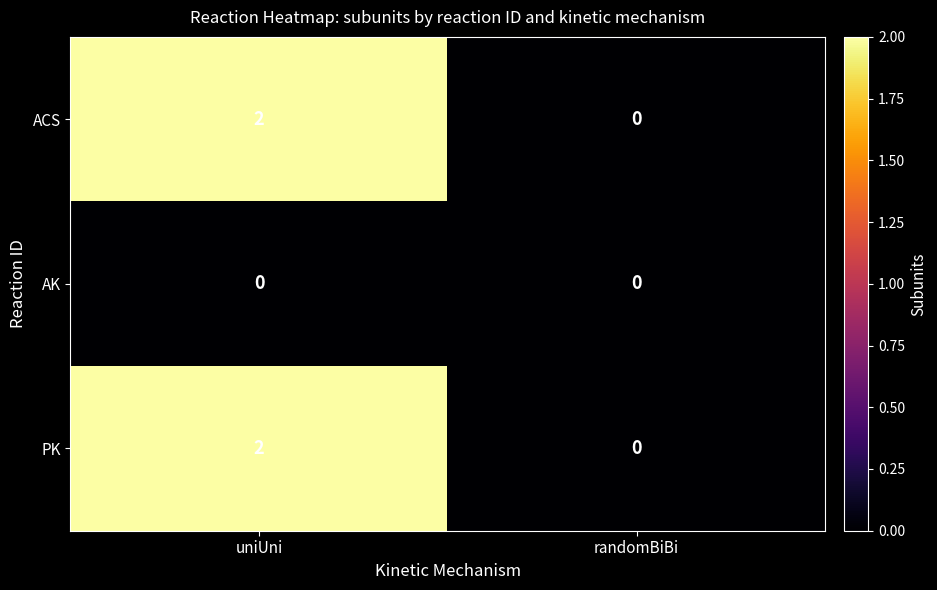

Rank the categories by PK value from highest to lowest.

uniUni, randomBiBi